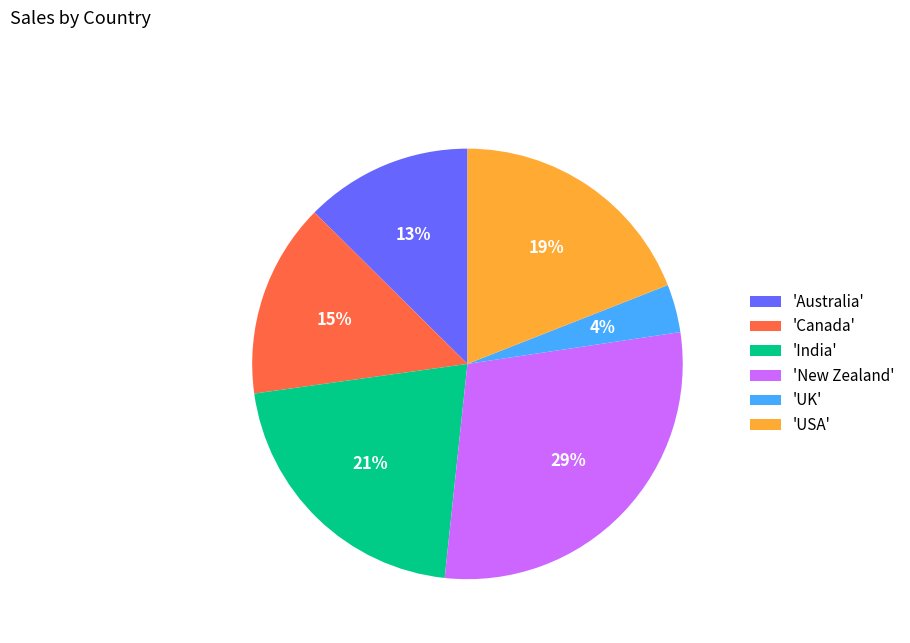

Combined, do 'India' and 'Canada' account for over 50%?

No